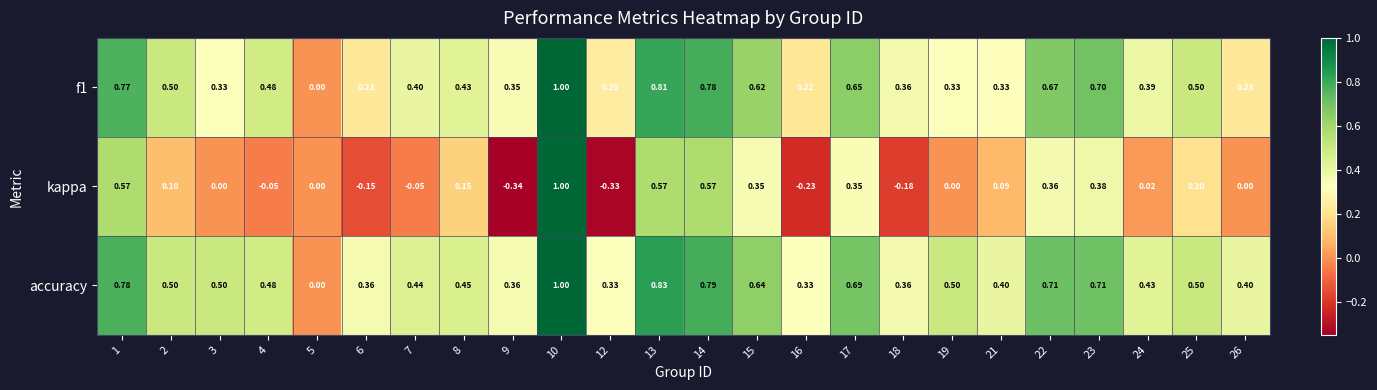

Which series has the largest range (max minus min)?

kappa